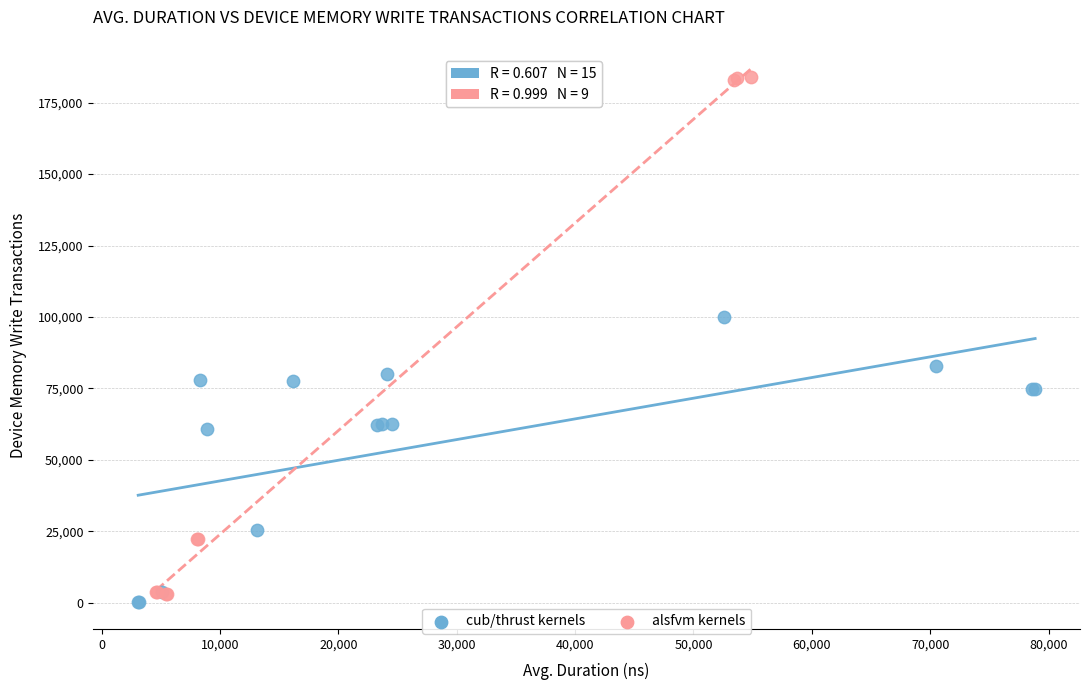

Which series has the widest spread of Y values?

alsfvm kernels